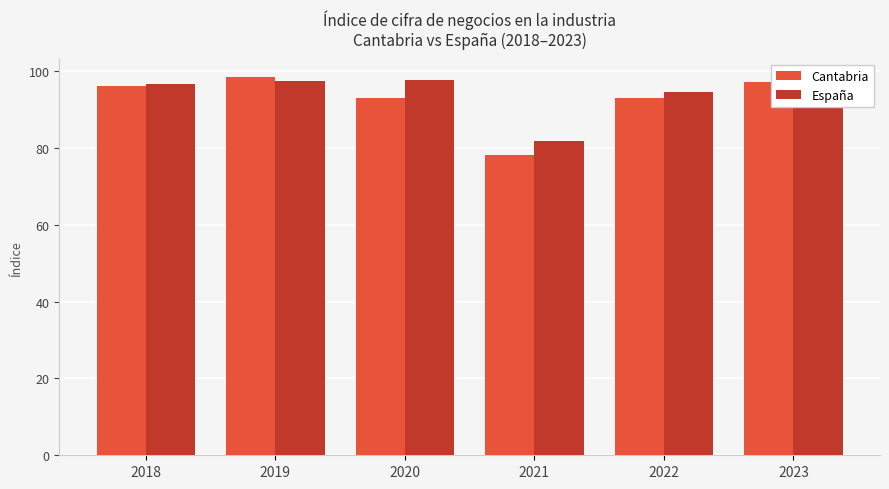

What is the value of the España bar at the 6th from the left?

98.1